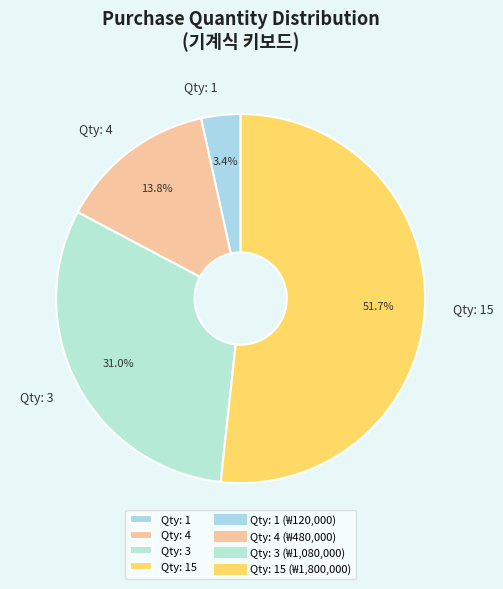

Which category has the biggest portion of the pie?

Qty: 15